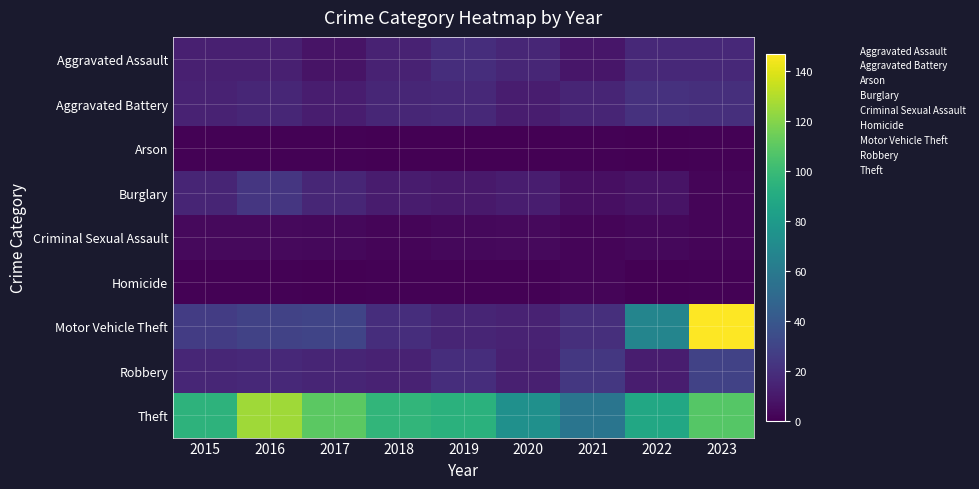

Reading left to right, transcribe all the data shown in this chart.

Aggravated Assault: 2015=13	2016=13	2017=8	2018=14	2019=19	2020=16	2021=9	2022=17	2023=17
Aggravated Battery: 2015=14	2016=16	2017=12	2018=16	2019=17	2020=12	2021=15	2022=21	2023=20
Arson: 2015=1	2016=1	2017=1	2018=0	2019=0	2020=0	2021=1	2022=0	2023=1
Burglary: 2015=15	2016=23	2017=16	2018=11	2019=10	2020=12	2021=6	2022=8	2023=2
Criminal Sexual Assault: 2015=4	2016=4	2017=3	2018=2	2019=3	2020=4	2021=2	2022=3	2023=2
Homicide: 2015=1	2016=1	2017=0	2018=1	2019=1	2020=1	2021=2	2022=0	2023=1
Motor Vehicle Theft: 2015=26	2016=29	2017=30	2018=19	2019=15	2020=14	2021=20	2022=67	2023=147
Robbery: 2015=16	2016=17	2017=15	2018=14	2019=19	2020=13	2021=24	2022=12	2023=29
Theft: 2015=95	2016=126	2017=110	2018=97	2019=94	2020=74	2021=57	2022=88	2023=108